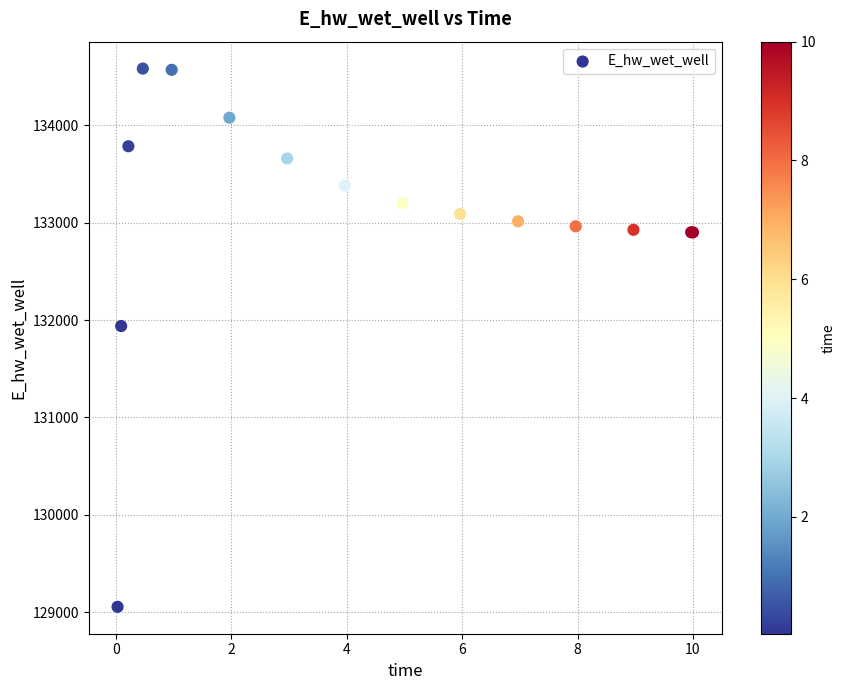

What Y value in the scatter plot is closest to 131819?

131939.6